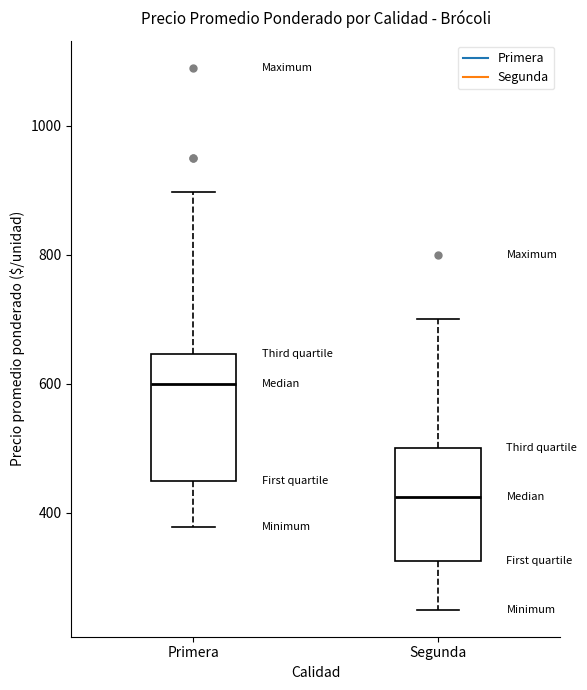

Reading left to right, transcribe this box plot: for each box, give where its median line is, the range the box spans, and where its two whiskers end, as read against the y-axis. The values are not printed on the chart, so give them approximately, as read against the axis.

Primera: median 600, box 440 to 640, whiskers 380 to 900
Segunda: median 420, box 320 to 500, whiskers 260 to 700